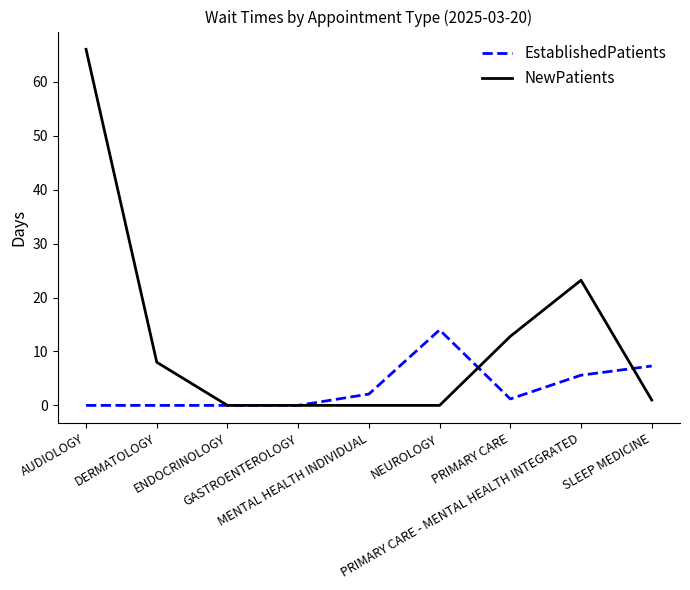

Reading right to left, extract all data points from this chart.

EstablishedPatients: SLEEP MEDICINE=7.3	PRIMARY CARE - MENTAL HEALTH INTEGRATED=5.6	PRIMARY CARE=1.2	NEUROLOGY=14.0	MENTAL HEALTH INDIVIDUAL=2.1	GASTROENTEROLOGY=0.0	ENDOCRINOLOGY=0.0	DERMATOLOGY=0.0	AUDIOLOGY=0.0
NewPatients: SLEEP MEDICINE=1.0	PRIMARY CARE - MENTAL HEALTH INTEGRATED=23.2	PRIMARY CARE=12.8	NEUROLOGY=0.0	MENTAL HEALTH INDIVIDUAL=0.0	GASTROENTEROLOGY=0.0	ENDOCRINOLOGY=0.0	DERMATOLOGY=8.0	AUDIOLOGY=66.0